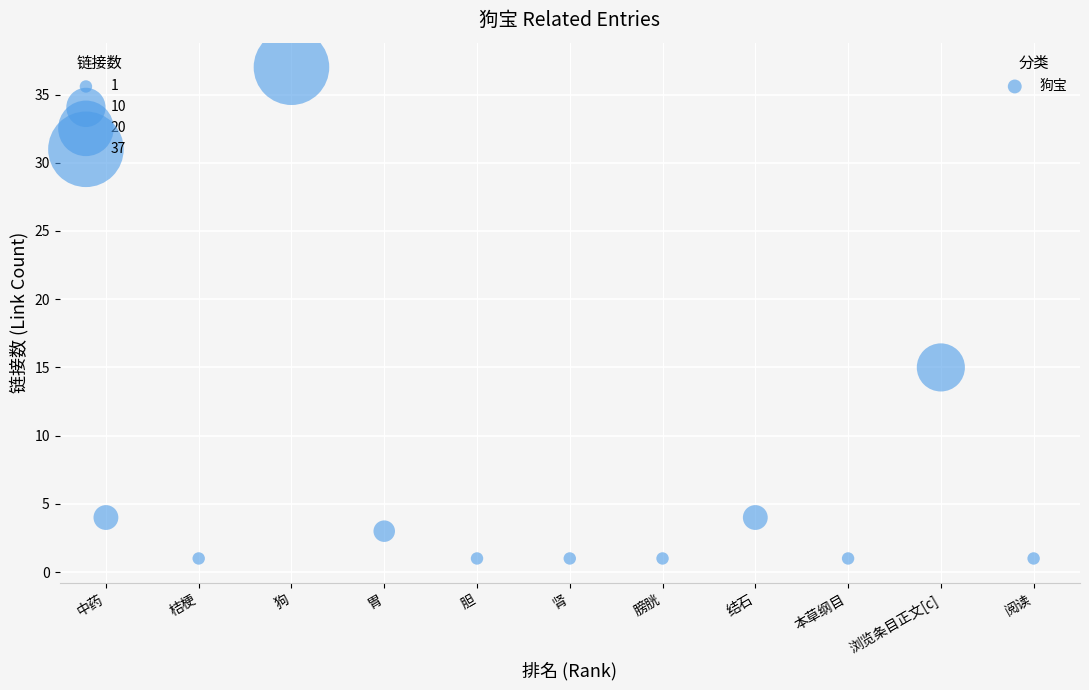

What Y value in the scatter plot is closest to 19?

15